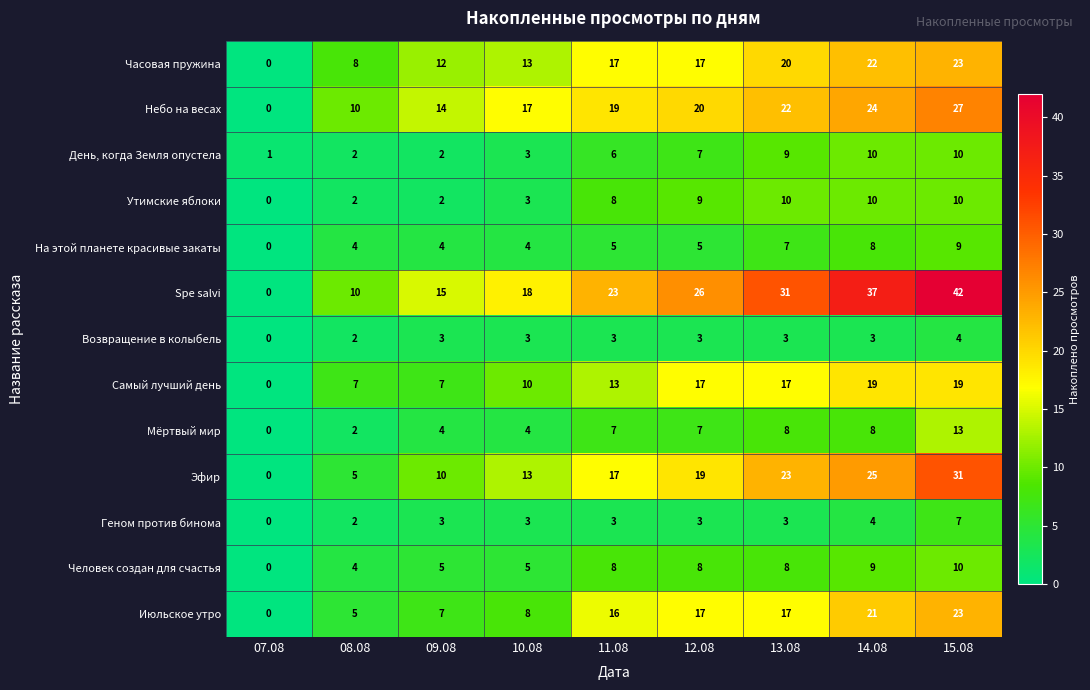

At which category is the sum across all series the highest?

15.08